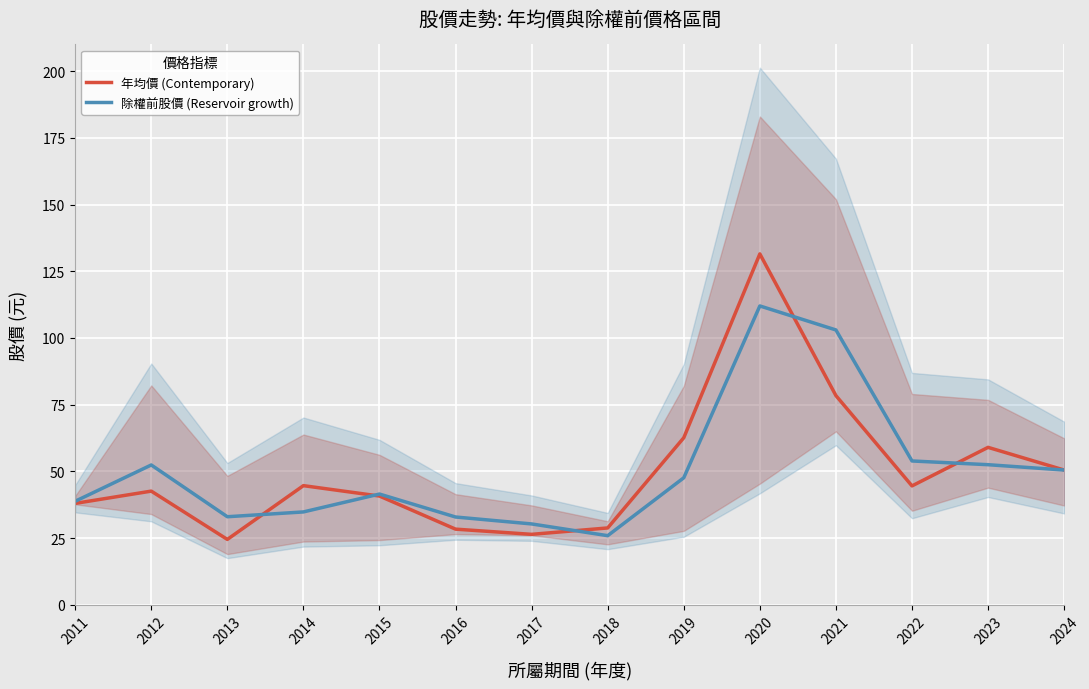

Rank the categories by 除權前股價 (Reservoir growth) value from highest to lowest.

2020, 2021, 2022, 2023, 2012, 2024, 2019, 2015, 2011, 2014, 2013, 2016, 2017, 2018